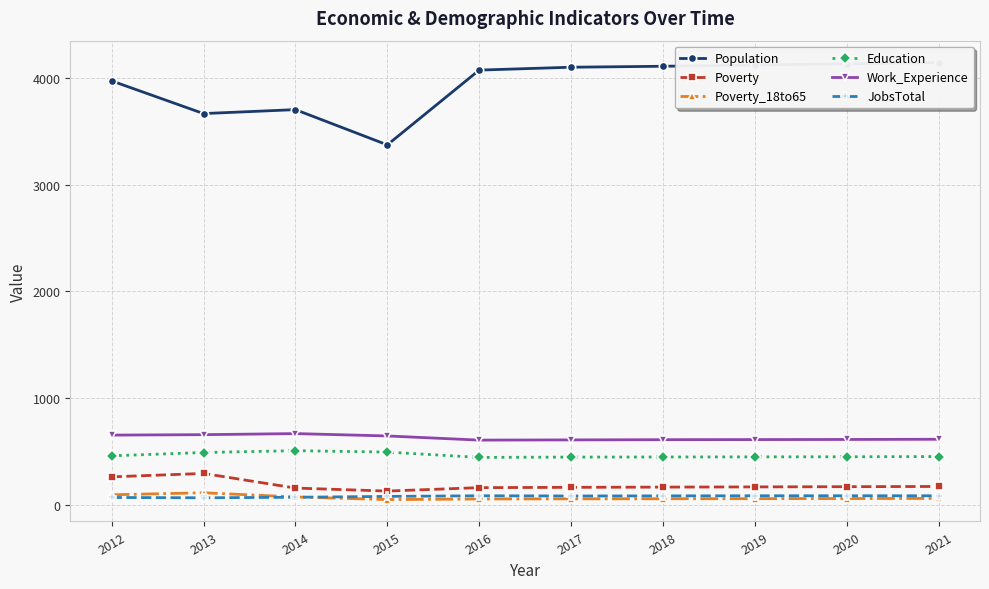

True or false: Work_Experience has more than 2 points higher than both neighbors.

False